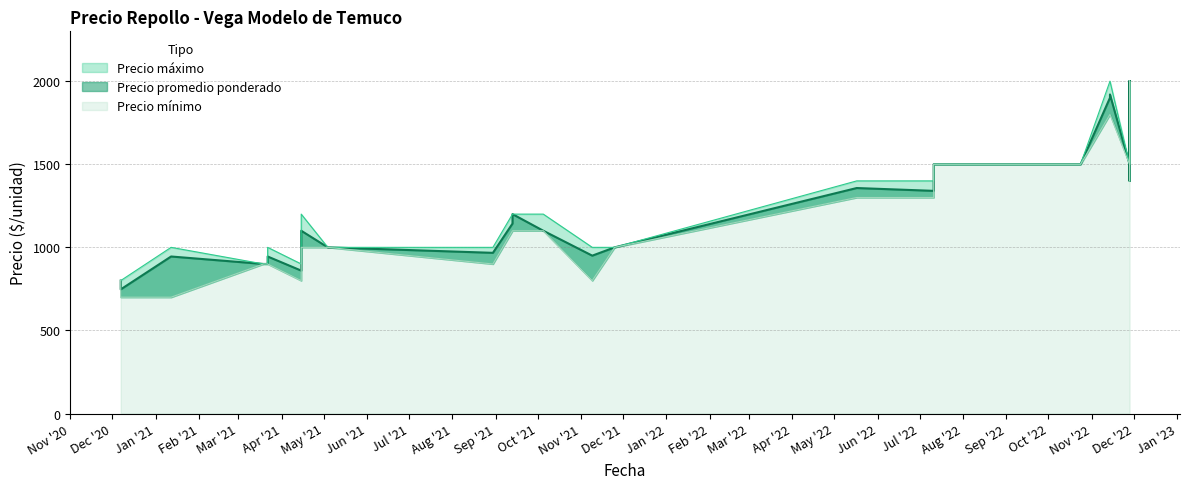

List the series in order of their overall mean, lowest first.

Precio minimo, Precio promedio ponderado, Precio maximo